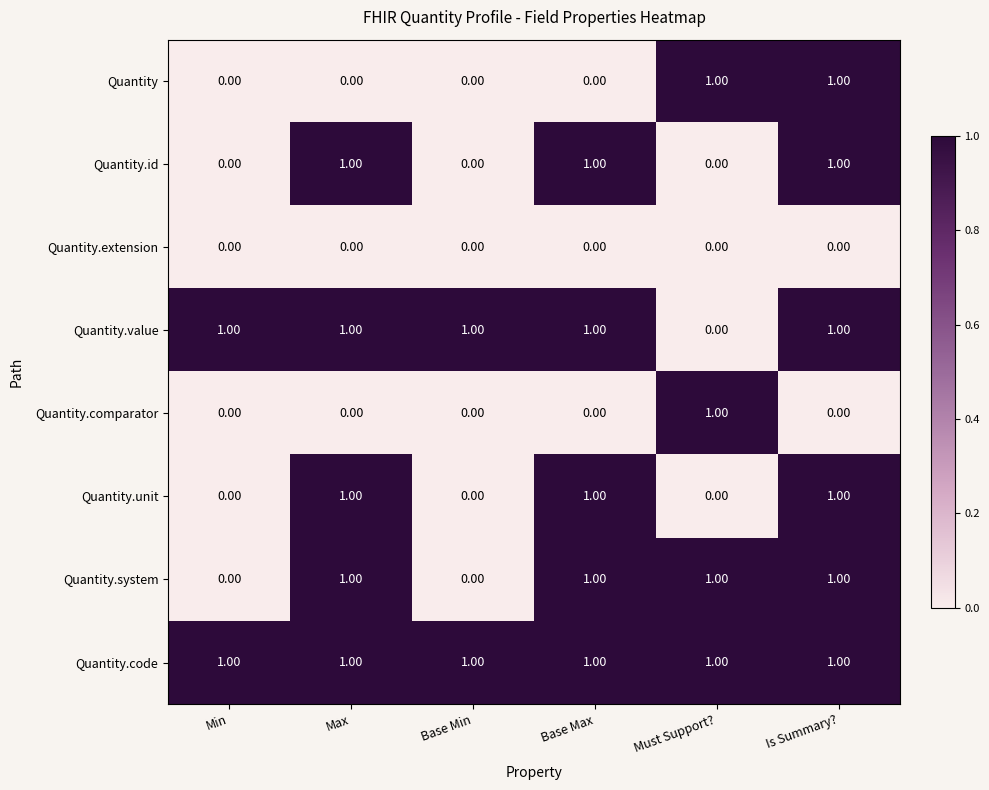

At how many categories does at least one series exceed 0?

6